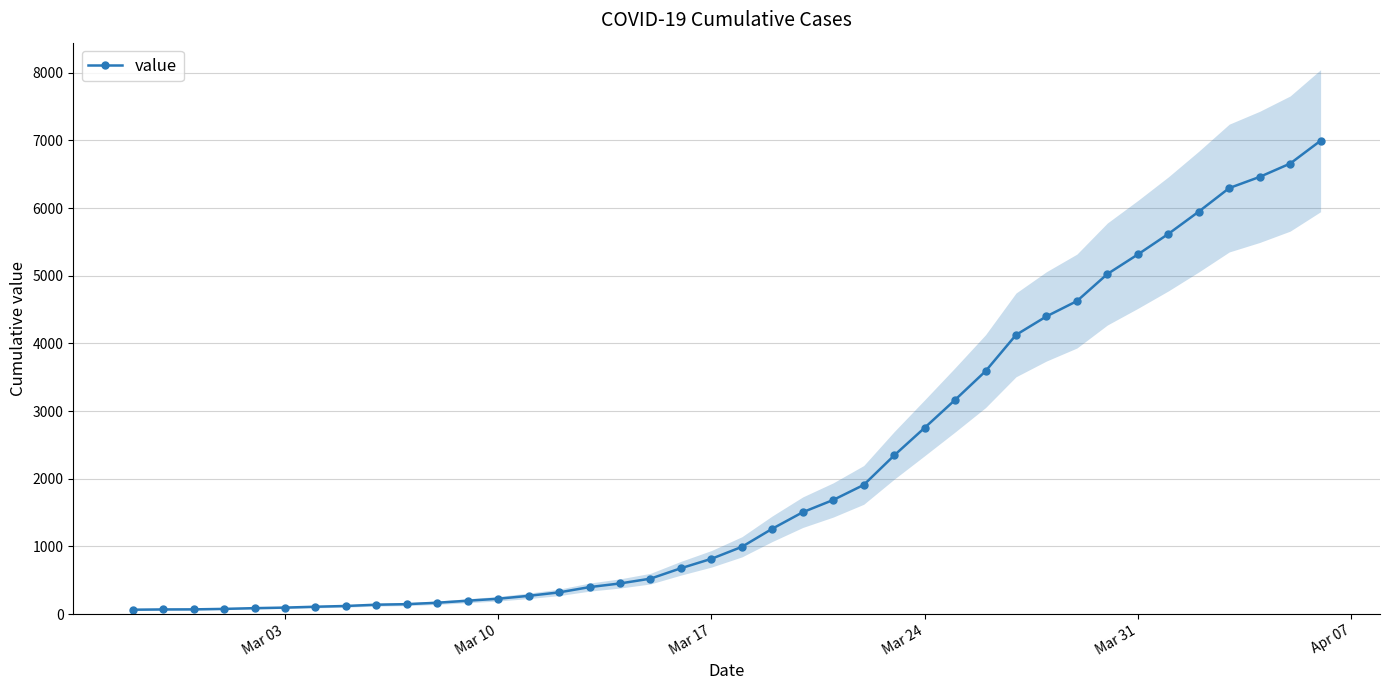

What is the minimum value shown in the chart?

64